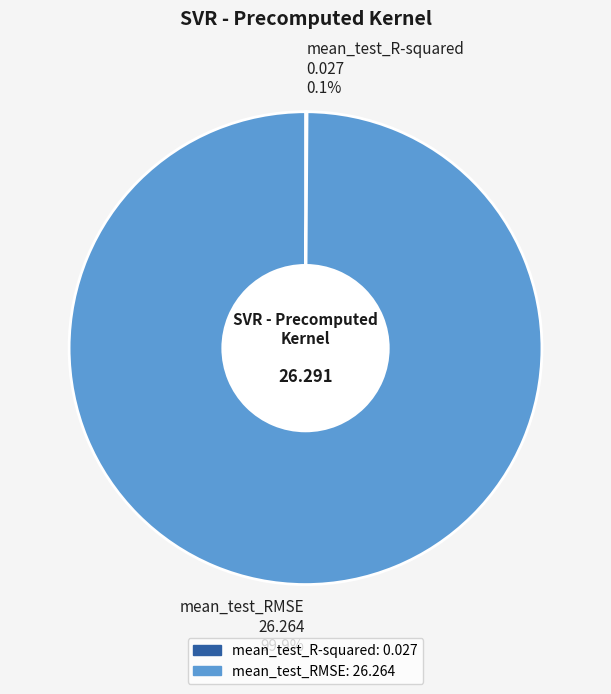

Is there a majority slice in this chart?

Yes